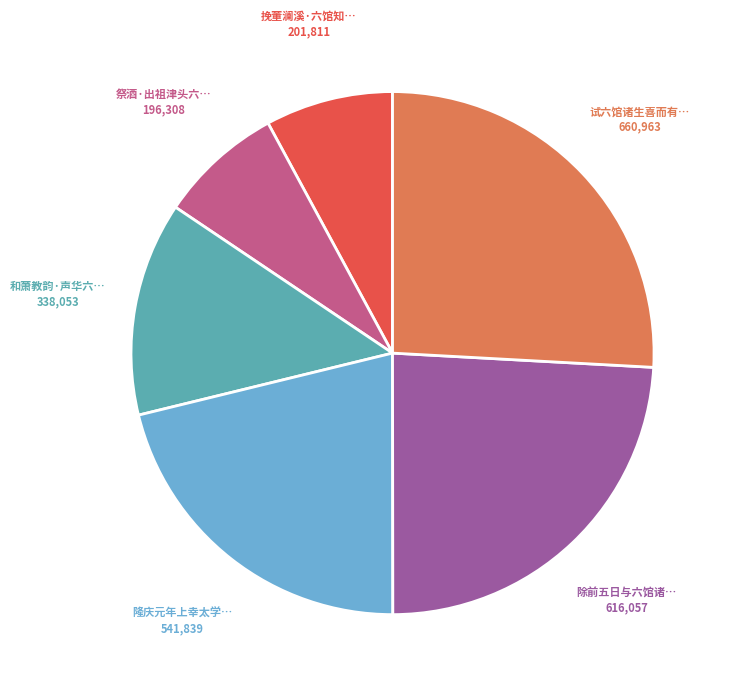

Is there a majority slice in this chart?

No